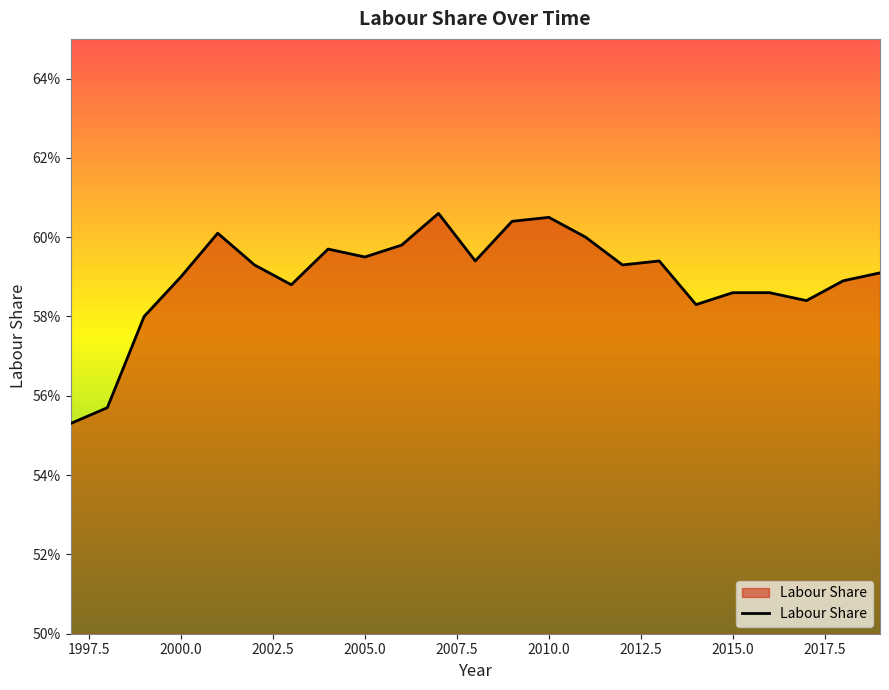

What is the greatest value displayed?

0.6